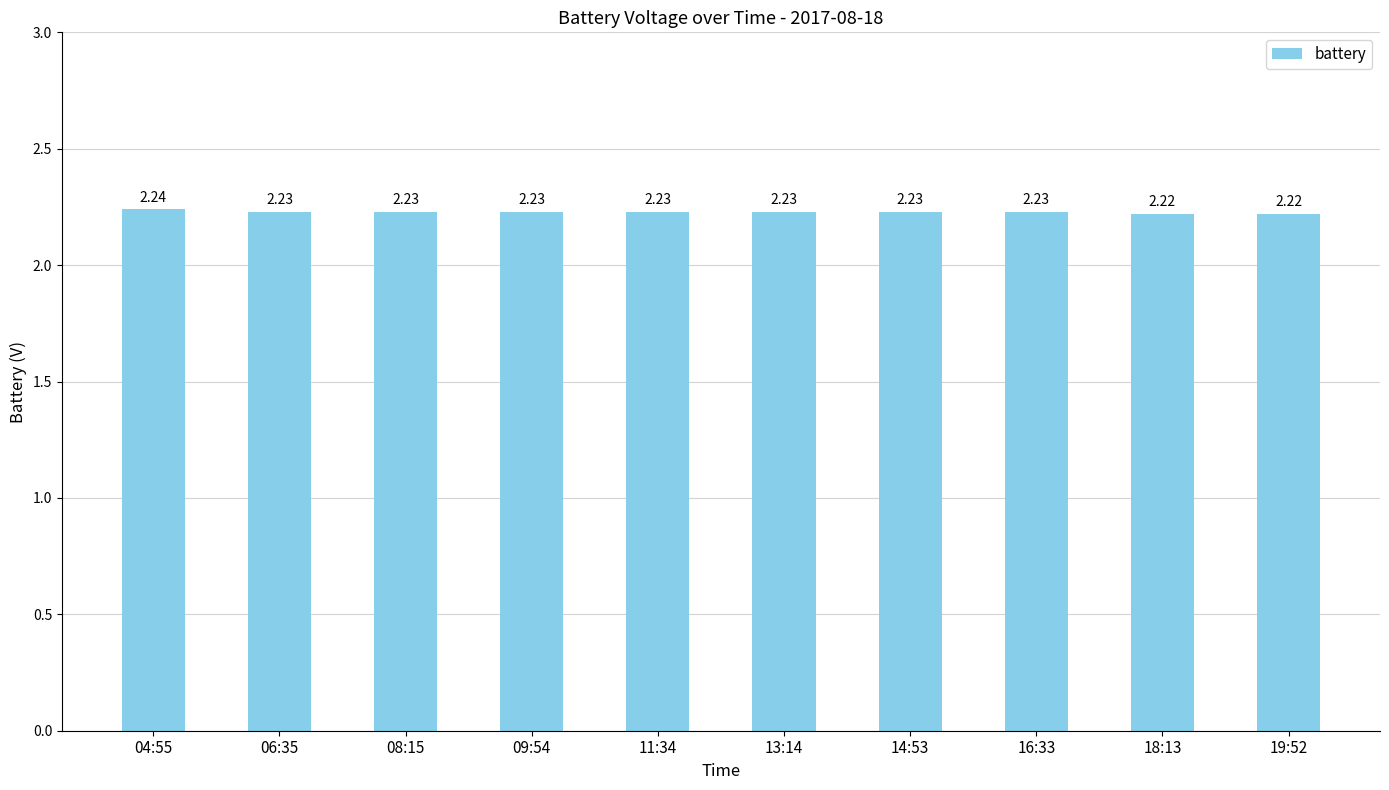

How many data points does each series have?

10